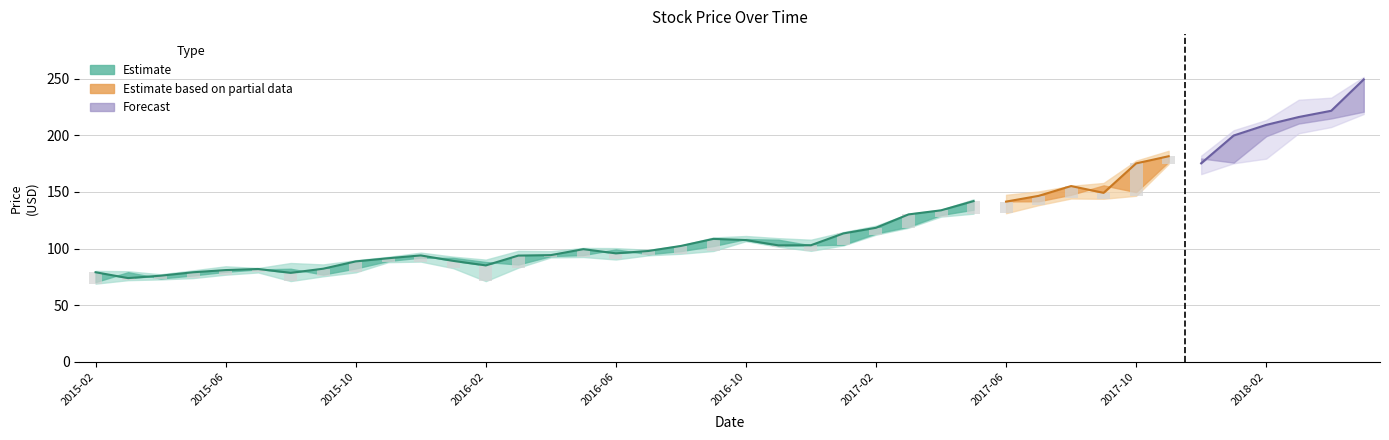

How many groups of bars are there?

40